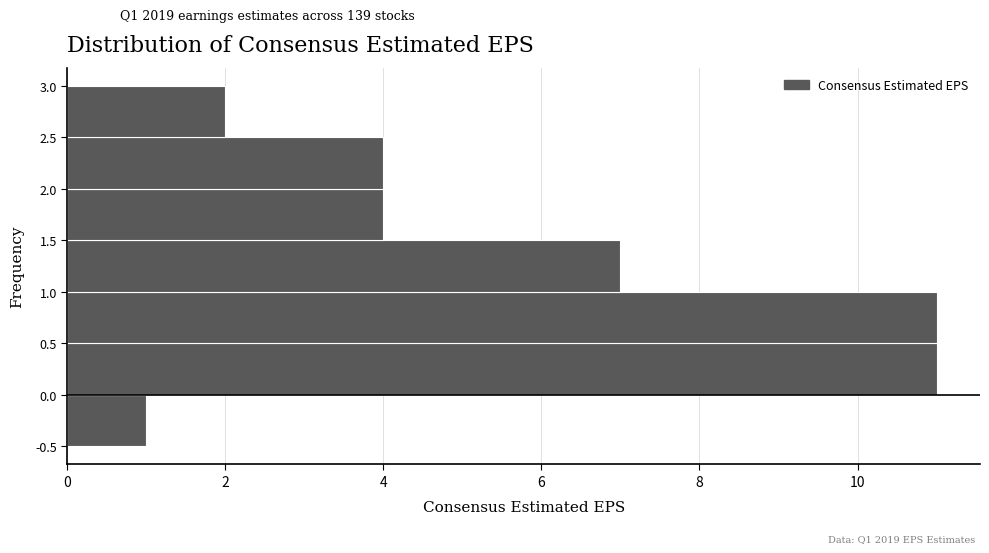

Reading bottom to top, list every bar in this chart as the range it spans on the y-axis followed by its length. The values are not printed on the chart, so give them approximately, as read against the axis.

-0.5 to 0.0: 1
0.0 to 0.5: 11
0.5 to 1.0: 11
1.0 to 1.5: 7
1.5 to 2.0: 4
2.0 to 2.5: 4
2.5 to 3.0: 2